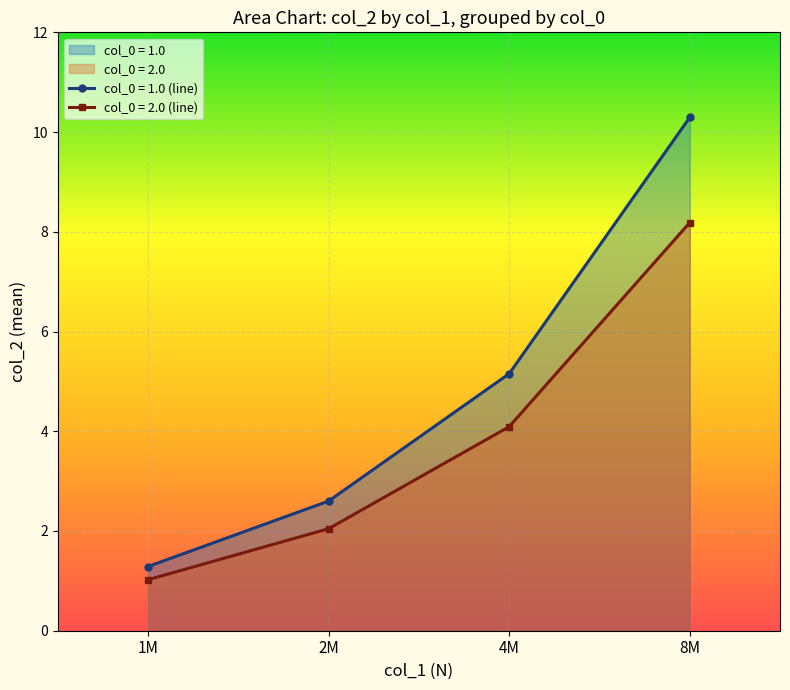

List the series in order of their overall mean, lowest first.

col_0 = 2.0 (line), col_0 = 1.0 (line)